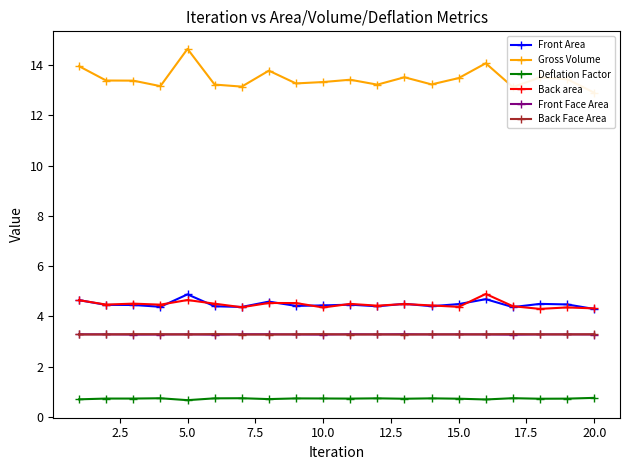

Does the chart display data point markers on the line(s)?

Yes